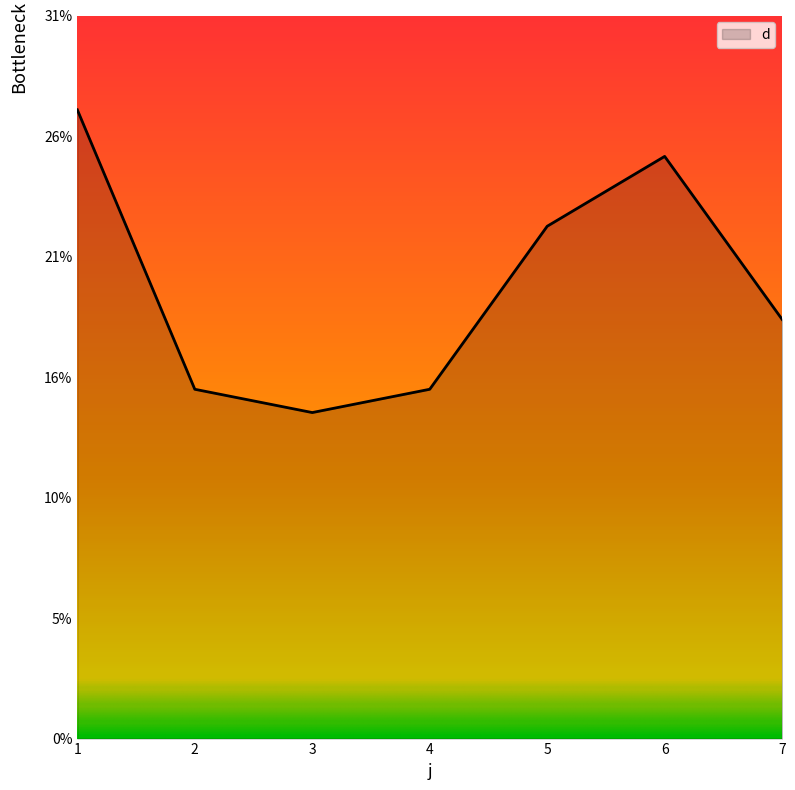

Is this an area chart (filled region under the line)?

Yes